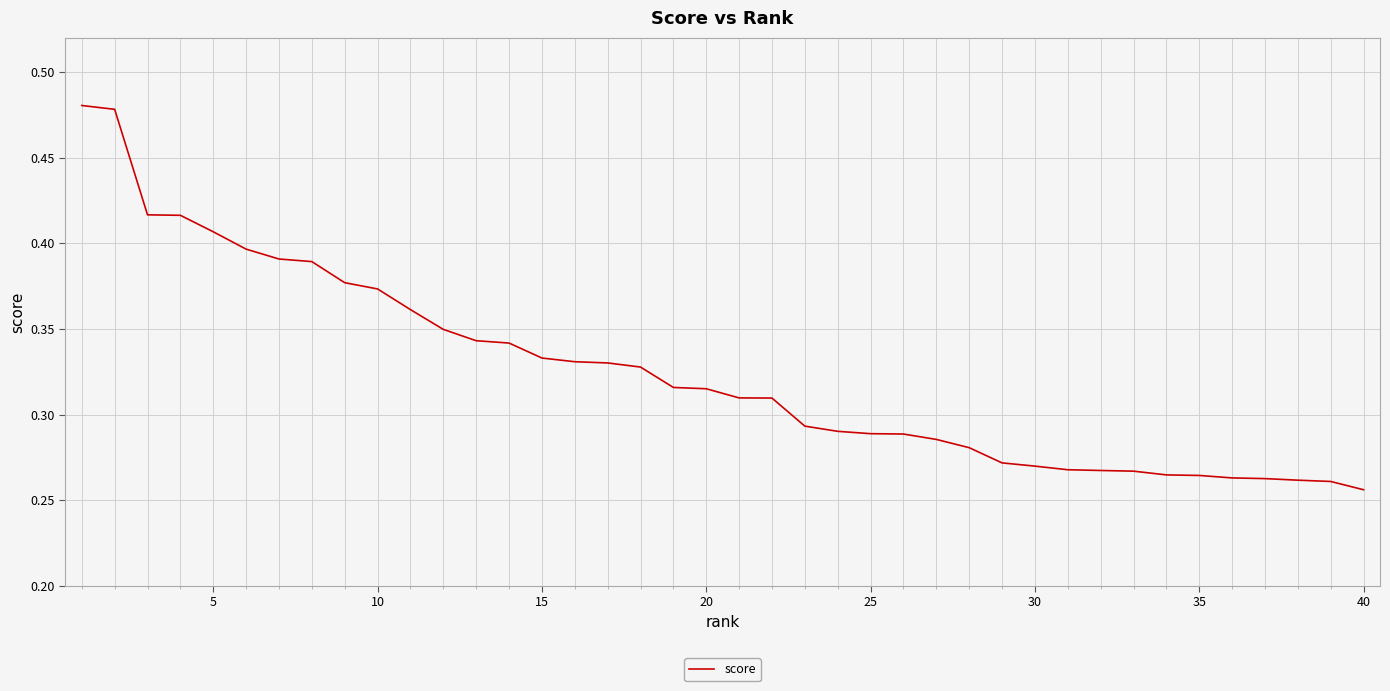

True or false: there are more than 2 points higher than both neighbors.

False